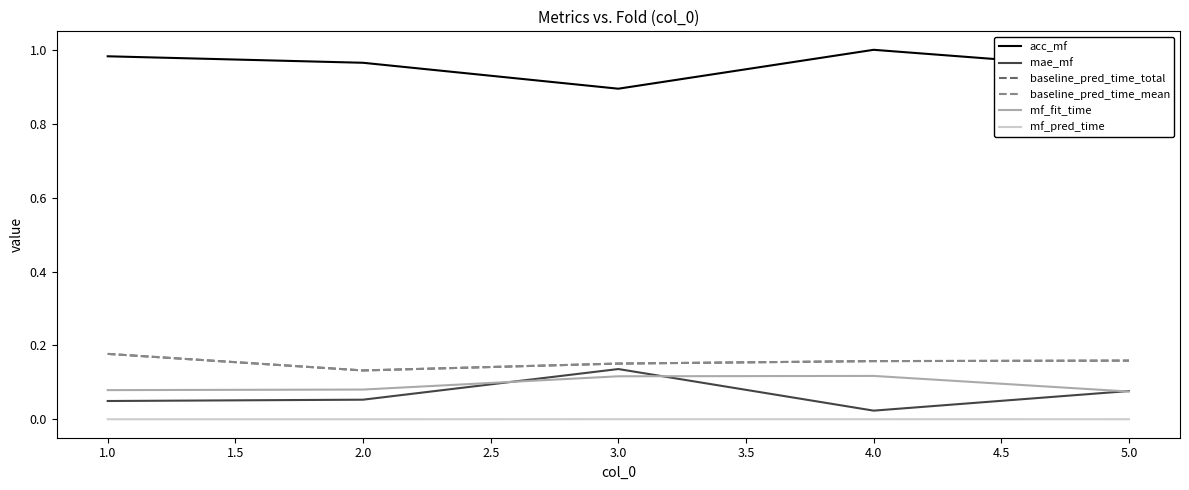

Does the chart display data point markers on the line(s)?

No